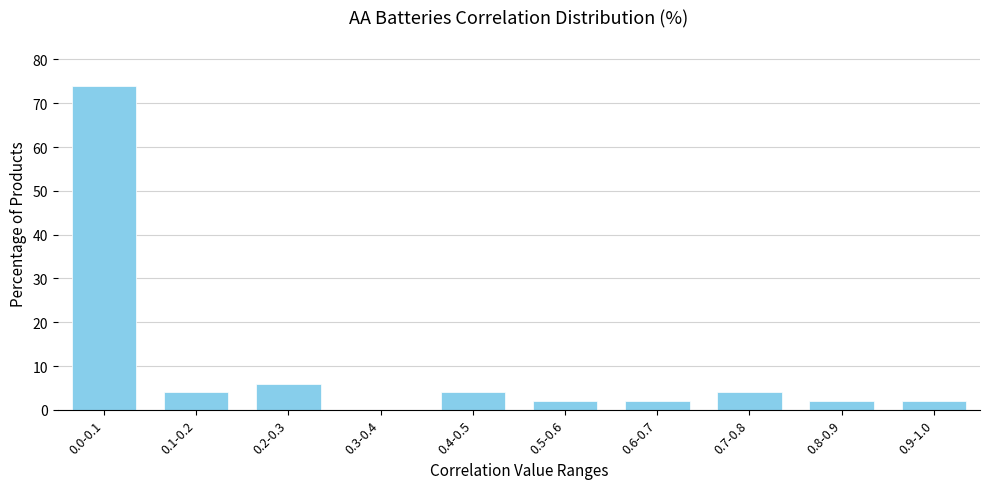

Reading right to left, list all the values displayed in this chart.

0.9-1.0=2	0.8-0.9=2	0.7-0.8=4	0.6-0.7=2	0.5-0.6=2	0.4-0.5=4	0.3-0.4=0	0.2-0.3=6	0.1-0.2=4	0.0-0.1=74